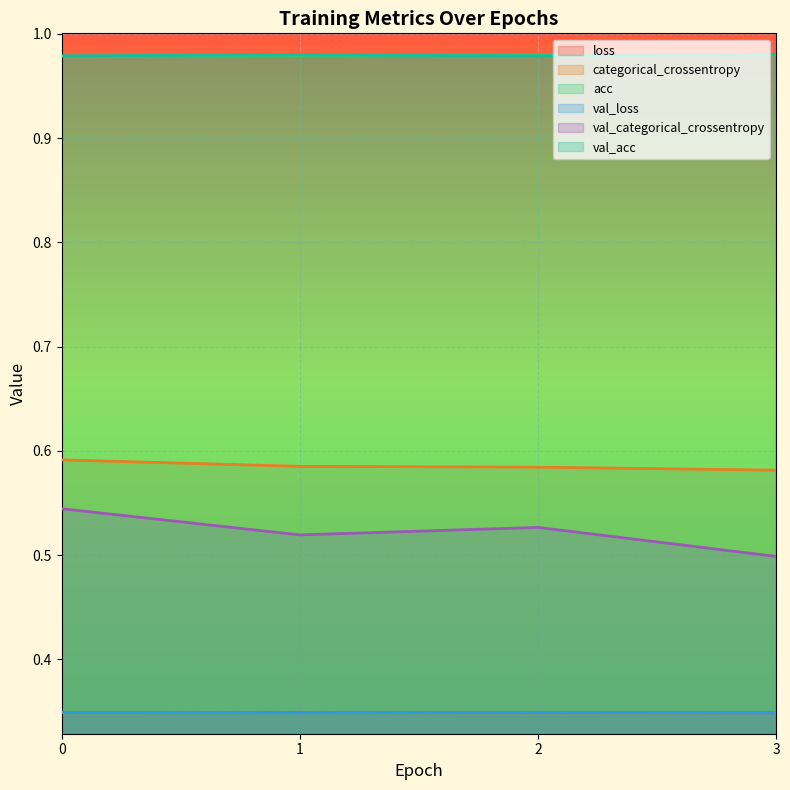

Where is the first local maximum for val_acc?

1